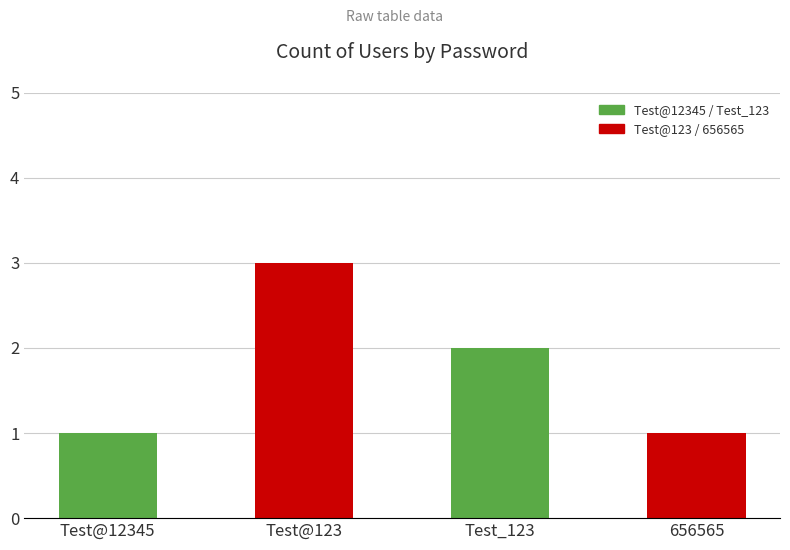

Approximately how many times larger is the value at Test@123 compared to Test@12345?

3.0